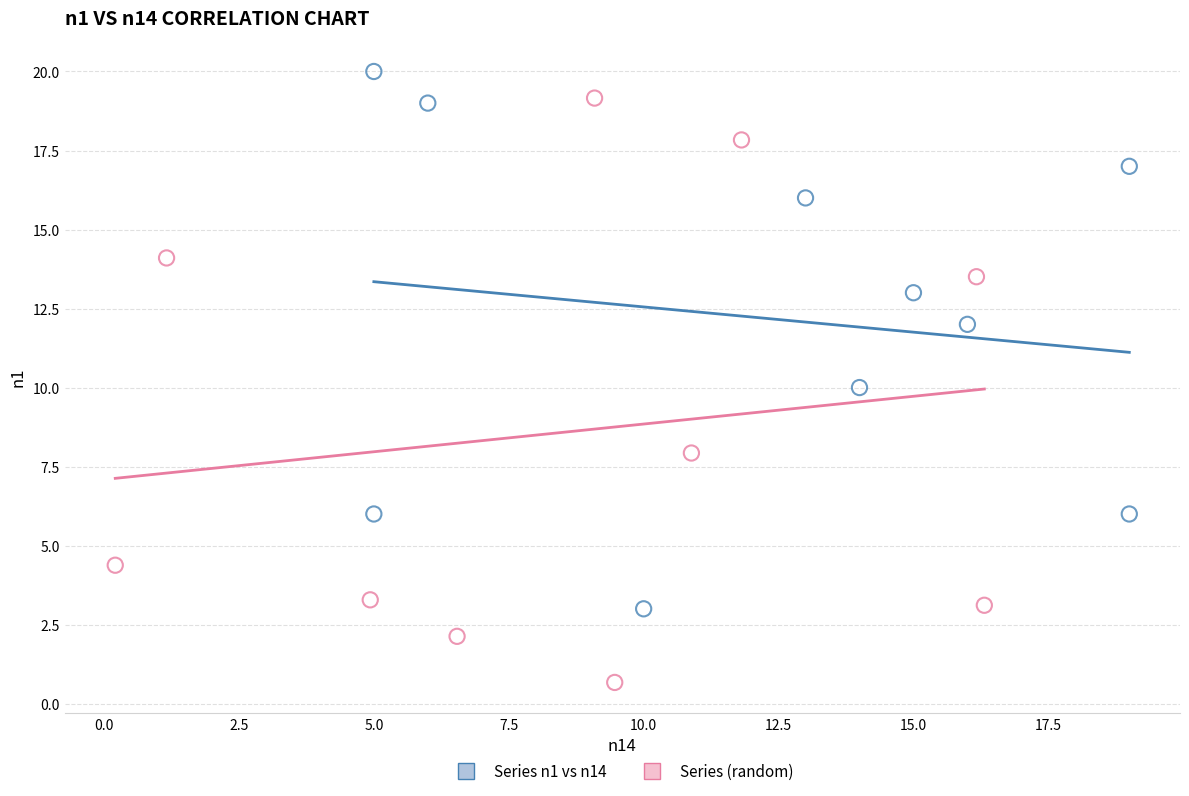

Which series contains the lowest Y value?

Series (random)